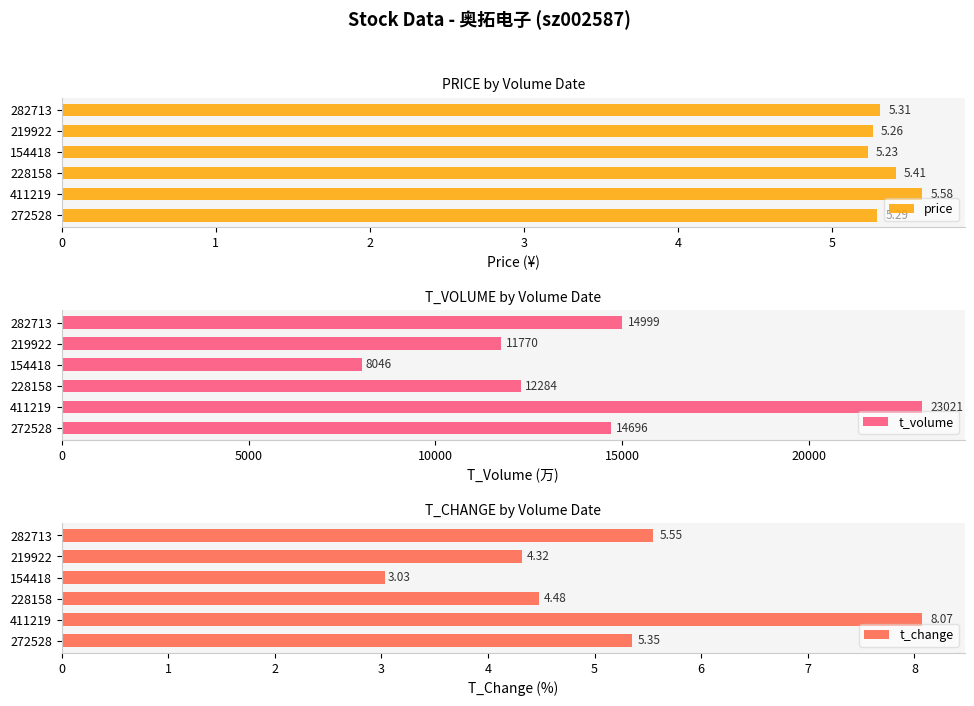

What is the sum of all price values?

32.1